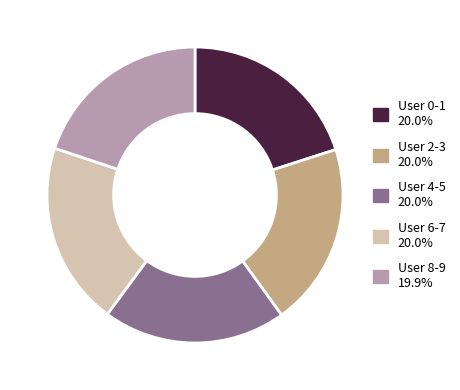

Is there a majority slice in this chart?

No